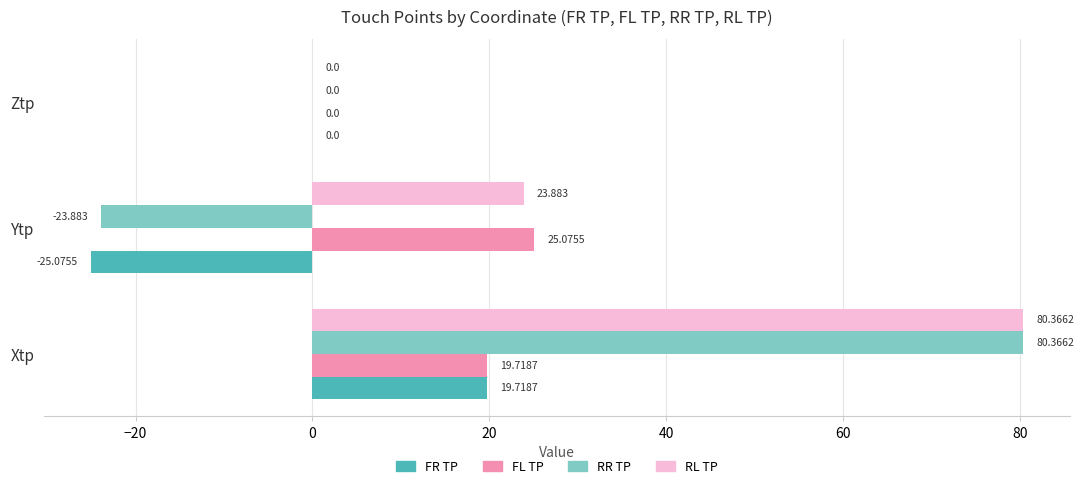

Which label corresponds to the largest value in the chart?

Xtp